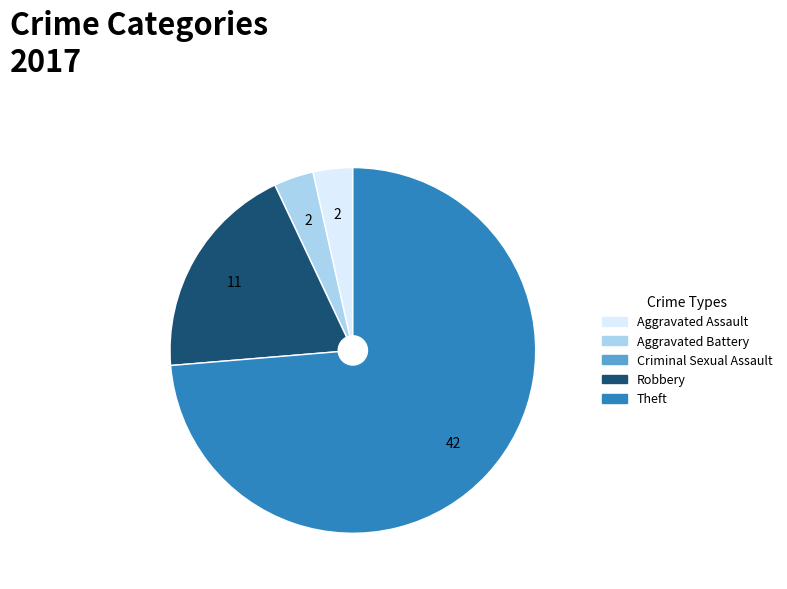

Do Robbery and Aggravated Assault together represent more than half of the pie?

No